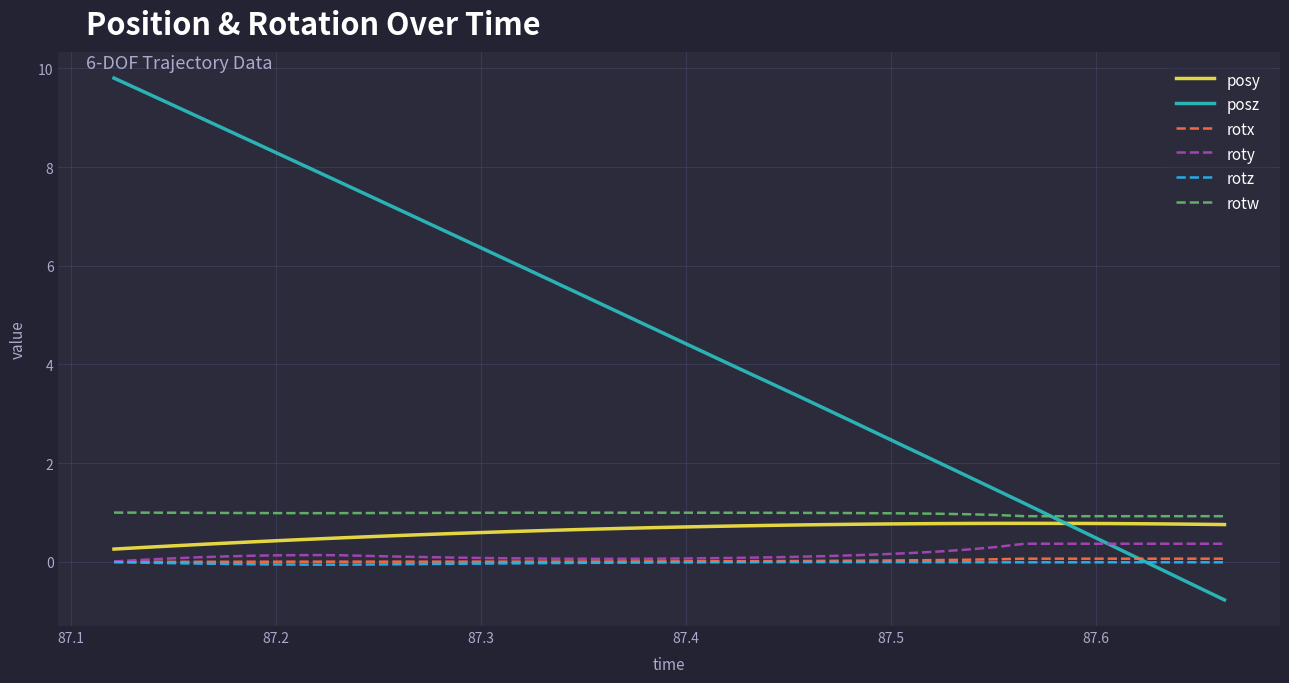

What is the smallest value displayed?

-0.8